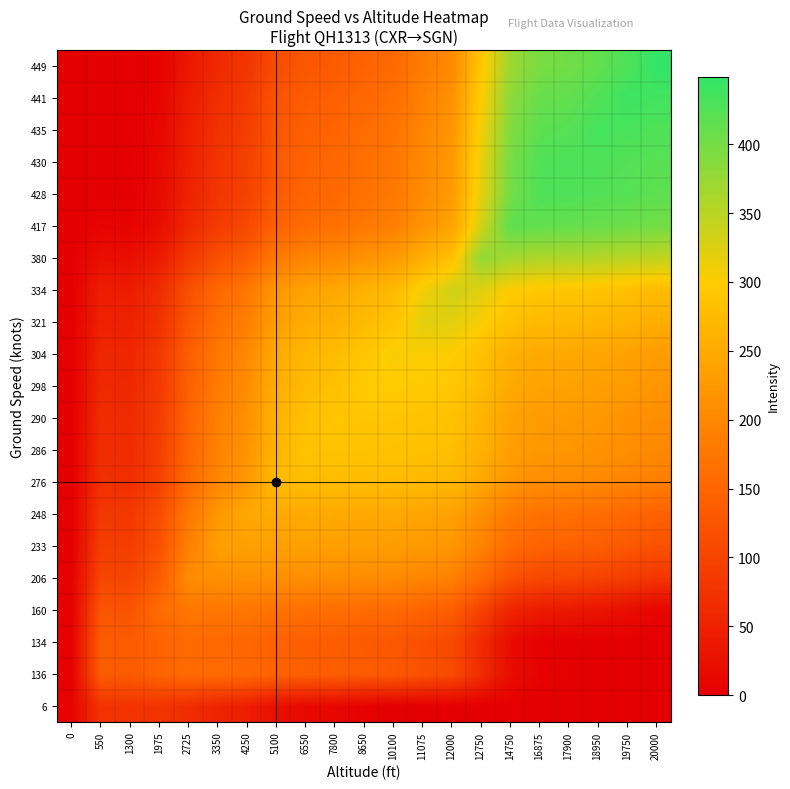

Reading right to left, list all the values displayed in this chart.

6: 20000=0.0	19750=0.0	18950=0.0	17900=0.0	16875=0.0	14750=0.0	12750=0.0	12000=0.0	11075=0.0	10100=0.0	8650=3.4	7800=11.1	6550=14.8	5100=23.7	4250=44.8	3350=53.9	2725=66.5	1975=76.6	1300=75.9	550=76.1	0=6.0
136: 20000=0.0	19750=0.0	18950=0.0	17900=1.9	16875=4.8	14750=20.2	12750=66.0	12000=110.1	11075=119.9	10100=131.1	8650=134.5	7800=138.8	6550=140.7	5100=145.2	4250=154.0	3350=156.5	2725=157.2	1975=147.0	1300=133.1	550=136.0	0=3.4
134: 20000=0.0	19750=0.0	18950=0.0	17900=0.0	16875=1.9	14750=17.4	12750=63.5	12000=107.8	11075=117.7	10100=129.0	8650=132.5	7800=136.8	6550=138.8	5100=143.3	4250=152.3	3350=154.9	2725=155.8	1975=145.9	1300=134.0	550=135.1	0=3.4
160: 20000=9.6	19750=21.4	18950=29.9	17900=36.9	16875=39.6	14750=54.1	12750=96.9	12000=137.2	11075=146.0	10100=155.8	8650=158.8	7800=162.3	6550=164.0	5100=167.6	4250=174.1	3350=175.4	2725=173.9	1975=160.0	1300=122.2	550=124.9	0=2.9
206: 20000=79.6	19750=90.1	18950=97.7	17900=103.9	16875=106.3	14750=119.1	12750=156.1	12000=189.2	11075=196.0	10100=203.1	8650=205.2	7800=207.5	6550=208.5	5100=210.6	4250=212.7	3350=211.7	2725=206.0	1975=135.1	1300=101.3	550=103.8	0=1.9
233: 20000=120.6	19750=130.4	18950=137.5	17900=143.2	16875=145.4	14750=157.2	12750=190.9	12000=219.8	11075=225.4	10100=230.9	8650=232.4	7800=234.0	6550=234.7	5100=235.8	4250=235.4	3350=233.0	2725=187.2	1975=120.5	1300=89.1	550=91.3	0=1.4
248: 20000=143.4	19750=152.8	18950=159.6	17900=165.0	16875=167.1	14750=178.4	12750=210.2	12000=236.7	11075=241.7	10100=246.4	8650=247.5	7800=248.8	6550=249.2	5100=249.8	4250=248.0	3350=221.2	2725=176.7	1975=112.3	1300=82.3	550=84.4	0=1.1
276: 20000=186.0	19750=194.6	18950=200.8	17900=205.8	16875=207.7	14750=217.9	12750=246.2	12000=268.4	11075=272.1	10100=275.2	8650=275.8	7800=276.3	6550=276.3	5100=276.0	4250=224.5	3350=199.1	2725=157.2	1975=97.2	1300=69.6	550=71.5	0=0.5
286: 20000=201.2	19750=209.5	18950=215.5	17900=220.3	16875=222.2	14750=232.0	12750=259.1	12000=279.7	11075=283.0	10100=285.5	8650=285.9	7800=286.1	6550=286.0	5100=266.7	4250=216.1	3350=191.2	2725=150.2	1975=91.7	1300=65.0	550=66.9	0=0.3
290: 20000=207.3	19750=215.5	18950=221.4	17900=226.2	16875=228.0	14750=237.7	12750=264.2	12000=284.2	11075=287.3	10100=289.6	8650=289.9	7800=290.0	6550=282.1	5100=262.9	4250=212.7	3350=188.0	2725=147.4	1975=89.6	1300=63.2	550=65.1	0=0.2
298: 20000=219.4	19750=227.5	18950=233.2	17900=237.8	16875=239.6	14750=249.0	12750=274.5	12000=293.3	11075=296.0	10100=297.8	8650=298.0	7800=282.1	6550=274.4	5100=255.4	4250=206.0	3350=181.7	2725=141.8	1975=85.2	1300=59.6	550=61.4	0=0.1
304: 20000=228.6	19750=236.4	18950=242.0	17900=246.5	16875=248.3	14750=257.4	12750=282.2	12000=300.1	11075=302.5	10100=304.0	8650=291.9	7800=276.3	6550=268.6	5100=249.8	4250=201.0	3350=177.0	2725=137.6	1975=82.0	1300=56.9	550=58.6	0=0.0
321: 20000=254.4	19750=261.8	18950=267.1	17900=271.3	16875=272.9	14750=281.5	12750=304.1	12000=319.3	11075=321.0	10100=286.5	8650=274.8	7800=259.6	6550=252.1	5100=233.9	4250=186.7	3350=163.6	2725=125.8	1975=72.8	1300=49.2	550=50.8	0=0.0
334: 20000=274.2	19750=281.2	18950=286.2	17900=290.2	16875=291.8	14750=299.8	12750=320.8	12000=334.0	11075=306.9	10100=273.1	8650=261.7	7800=246.8	6550=239.5	5100=221.8	4250=175.8	3350=153.3	2725=116.7	1975=65.7	1300=43.3	550=44.8	0=0.0
380: 20000=344.1	19750=349.9	18950=354.0	17900=357.2	16875=358.4	14750=364.8	12750=380.0	12000=282.0	11075=256.9	10100=225.8	8650=215.3	7800=201.6	6550=195.0	5100=178.8	4250=137.2	3350=117.0	2725=84.6	1975=40.8	1300=22.4	550=23.6	0=0.0
417: 20000=400.3	19750=405.2	18950=408.5	17900=411.1	16875=412.1	14750=417.0	12750=332.4	12000=240.1	11075=216.7	10100=187.7	8650=177.9	7800=165.3	6550=159.1	5100=144.2	4250=106.1	3350=87.8	2725=58.8	1975=20.8	1300=5.6	550=6.6	0=0.0
428: 20000=417.1	19750=421.6	18950=424.7	17900=427.1	16875=428.0	14750=401.5	12750=318.2	12000=227.7	11075=204.7	10100=176.4	8650=166.8	7800=154.5	6550=148.5	5100=134.0	4250=96.8	3350=79.2	2725=51.2	1975=14.8	1300=0.6	550=1.5	0=0.0
430: 20000=420.1	19750=424.6	18950=427.6	17900=430.0	16875=425.1	14750=398.6	12750=315.7	12000=225.4	11075=202.5	10100=174.3	8650=164.8	7800=152.5	6550=146.6	5100=132.1	4250=95.2	3350=77.6	2725=49.8	1975=13.7	1300=0.0	550=0.6	0=0.0
435: 20000=427.7	19750=432.0	18950=435.0	17900=422.7	16875=417.9	14750=391.6	12750=309.2	12000=219.8	11075=197.1	10100=169.2	8650=159.8	7800=147.6	6550=141.7	5100=127.4	4250=91.0	3350=73.6	2725=46.3	1975=11.0	1300=0.0	550=0.0	0=0.0
441: 20000=436.8	19750=441.0	18950=426.2	17900=414.0	16875=409.2	14750=383.1	12750=301.5	12000=213.0	11075=190.6	10100=163.0	8650=153.7	7800=141.7	6550=135.9	5100=121.8	4250=85.9	3350=68.9	2725=42.1	1975=7.8	1300=0.0	550=0.0	0=0.0
449: 20000=449.0	19750=429.1	18950=414.4	17900=402.3	16875=397.6	14750=371.8	12750=291.2	12000=203.9	11075=181.9	10100=154.7	8650=145.6	7800=133.9	6550=128.2	5100=114.3	4250=79.2	3350=62.6	2725=36.5	1975=3.4	1300=0.0	550=0.0	0=0.0